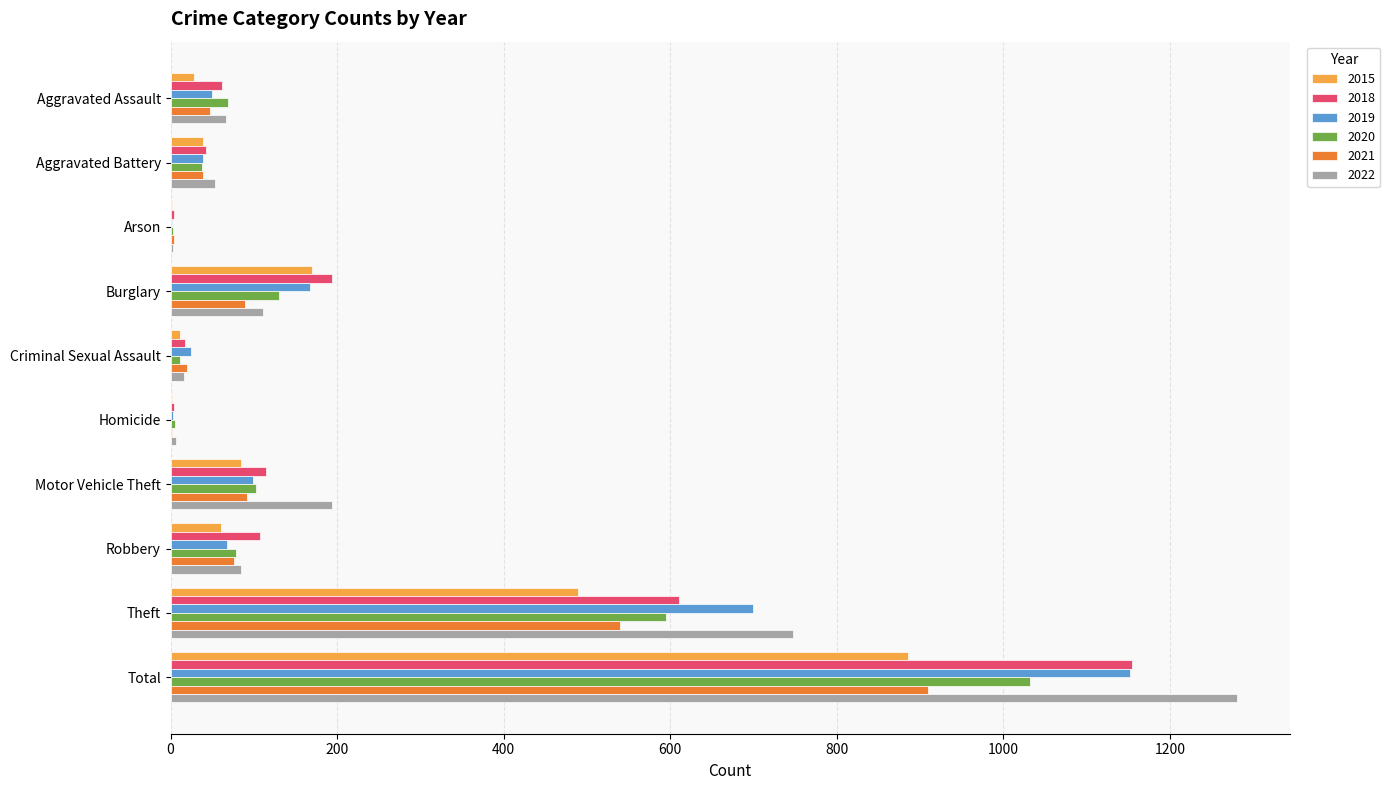

True or false: 2022 has a value of 128 at Motor Vehicle Theft.

False